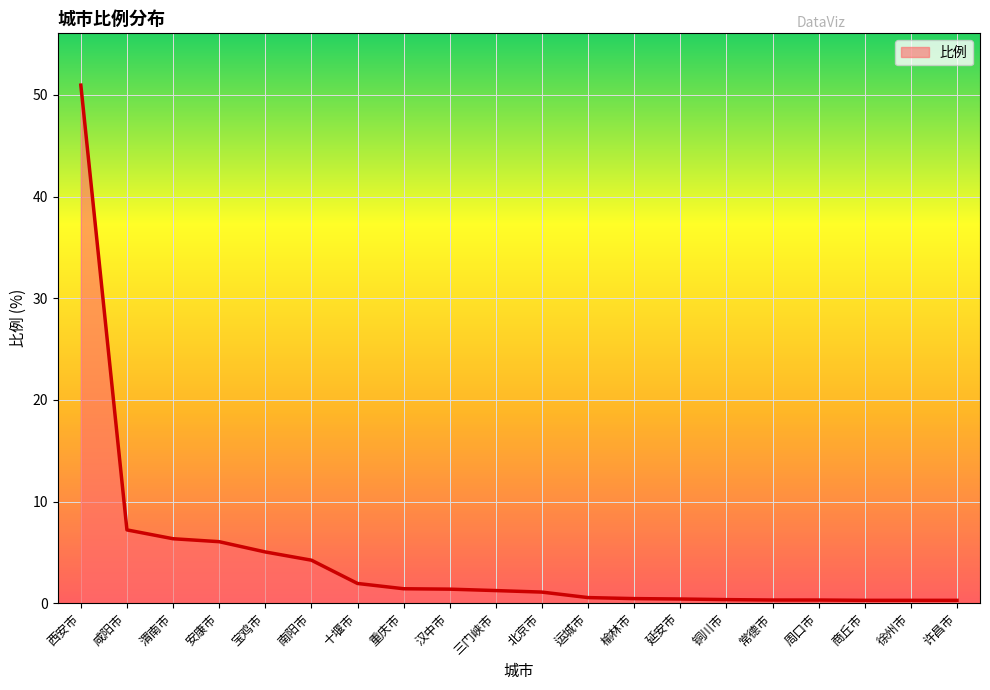

True or false: the data shows 9.1 at 安康市.

False